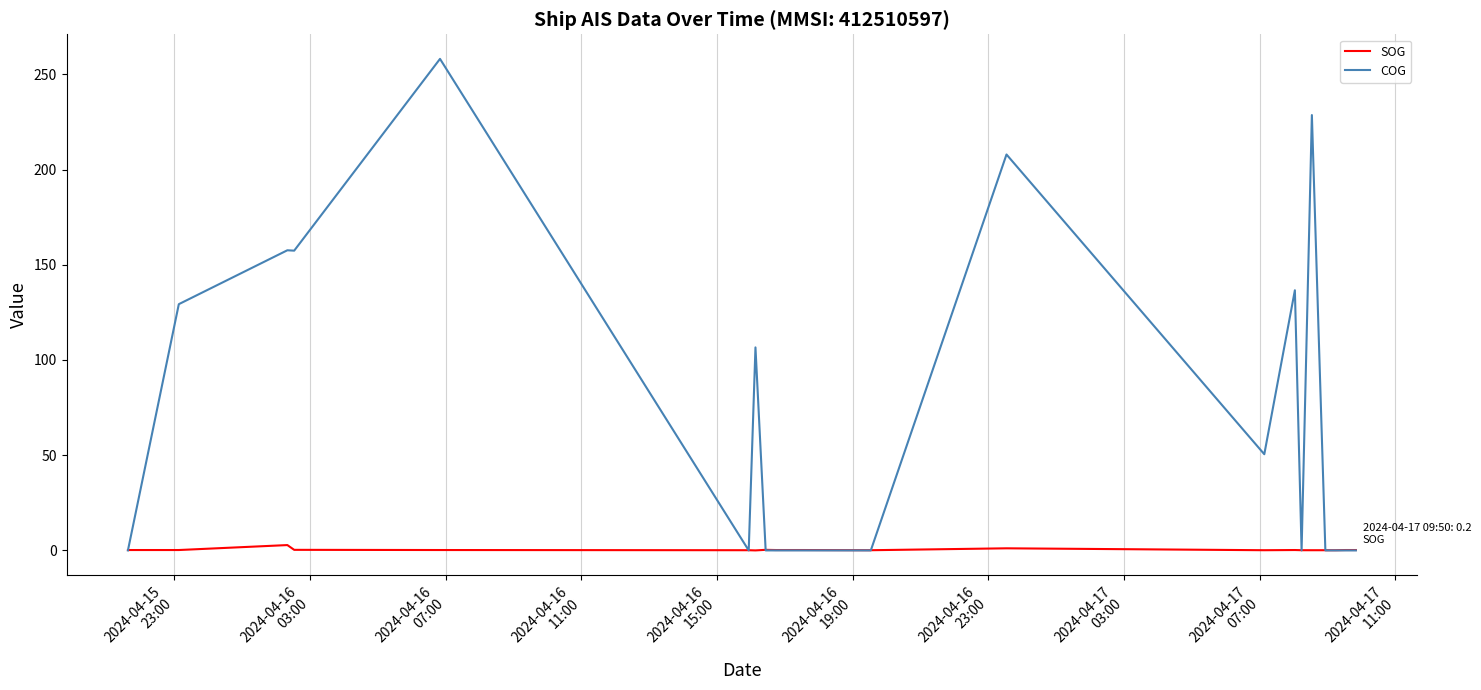

Rank the series by their average value, from highest to lowest.

COG, SOG